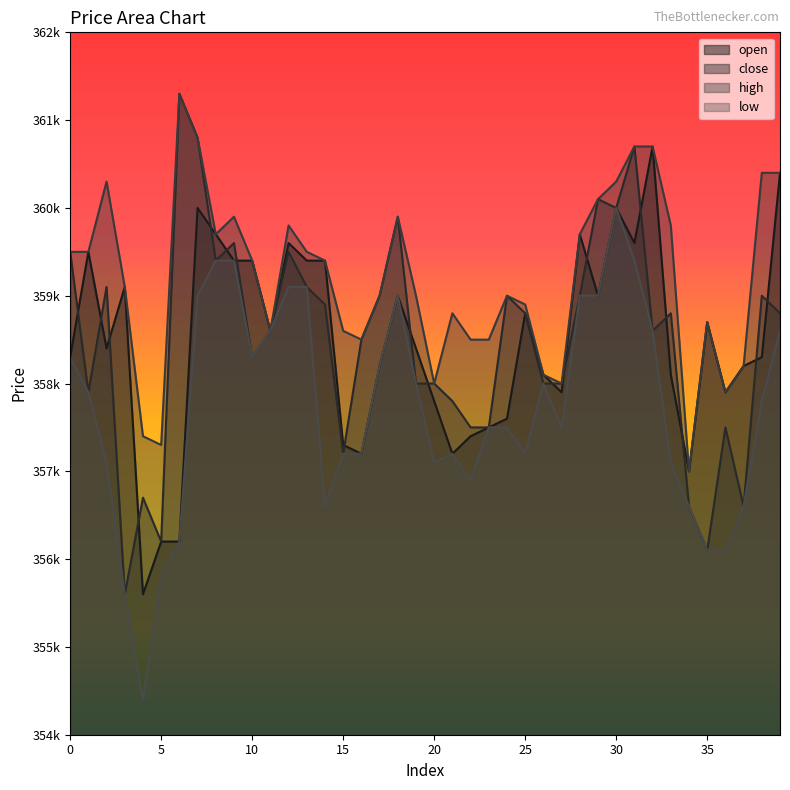

What are all the series names shown in the legend?

open, close, high, low